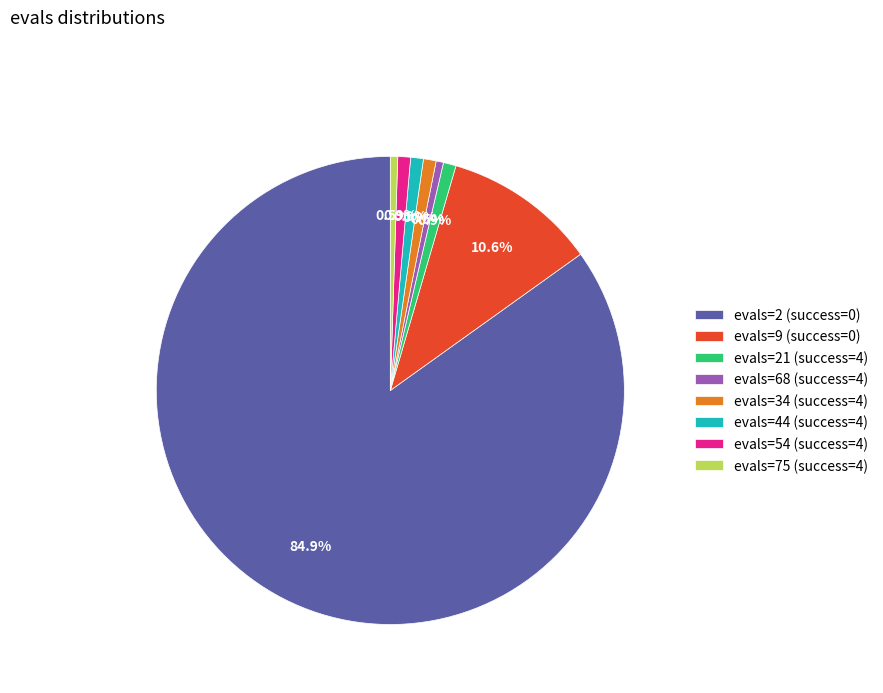

Combined, do evals=34 (success=4) and evals=75 (success=4) account for over 50%?

No